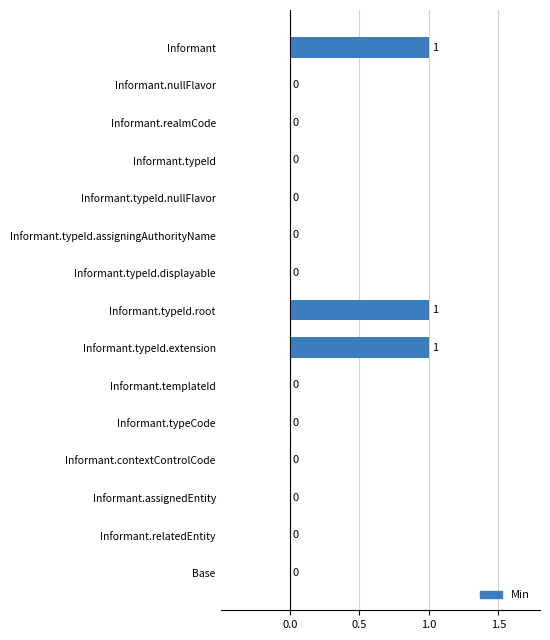

How many values are between 0 and 1?

15